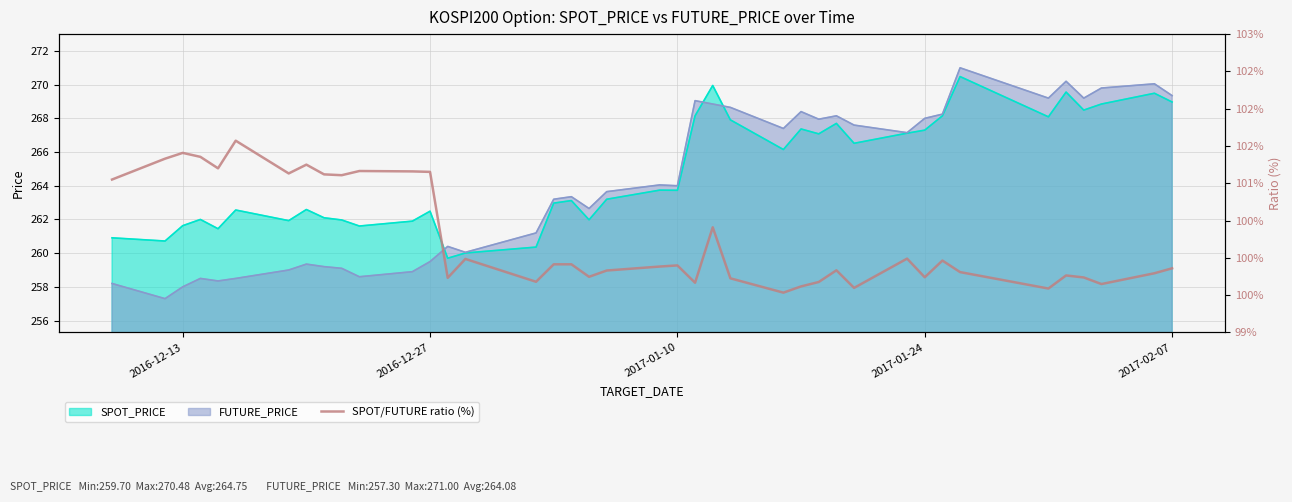

The value of SPOT_PRICE at 2017-02-07 is 408.7. True or false?

False